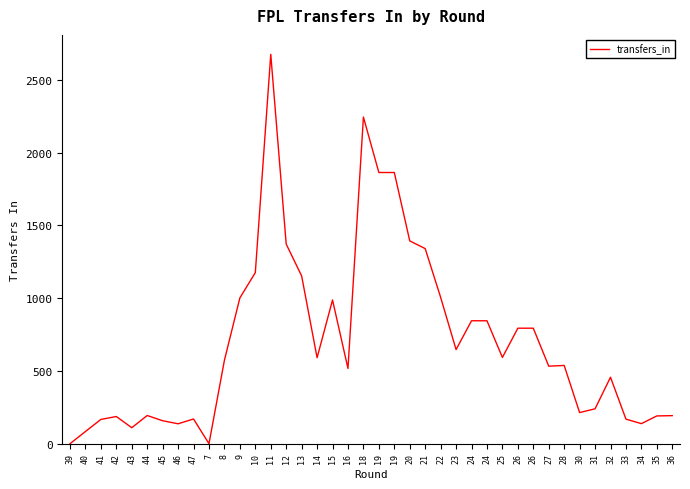

How many lines are shown in the chart?

1